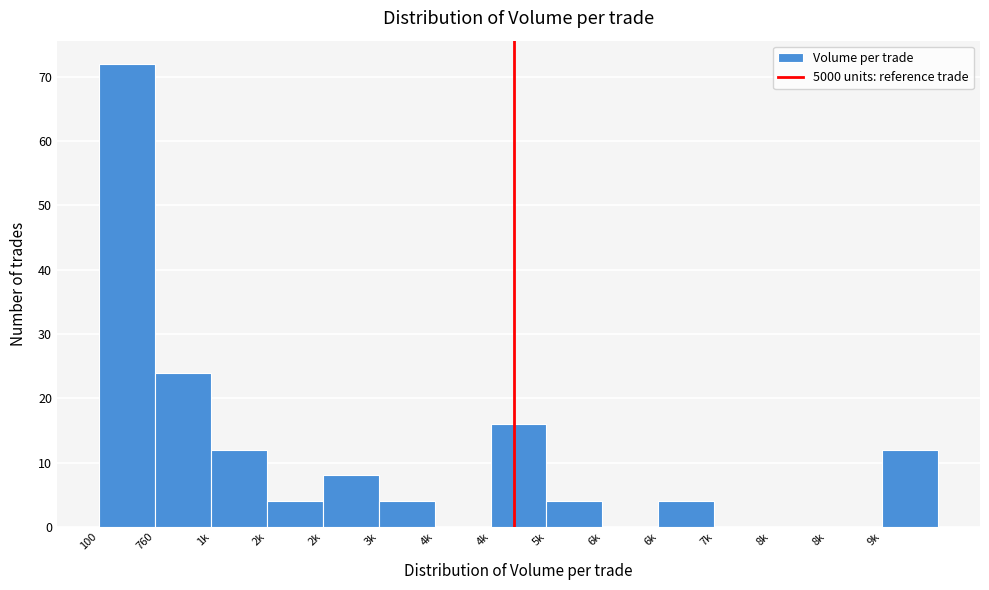

How many categories are shown in the chart?

15